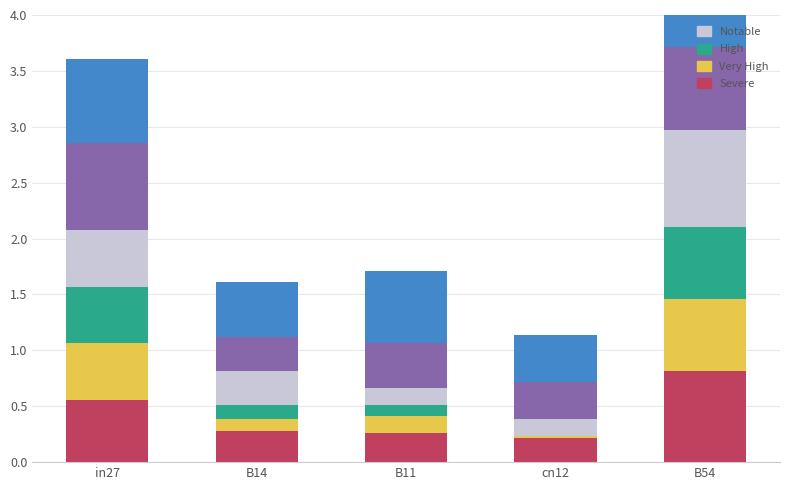

True or false: Notable has a value of 0.3 at B54.

False